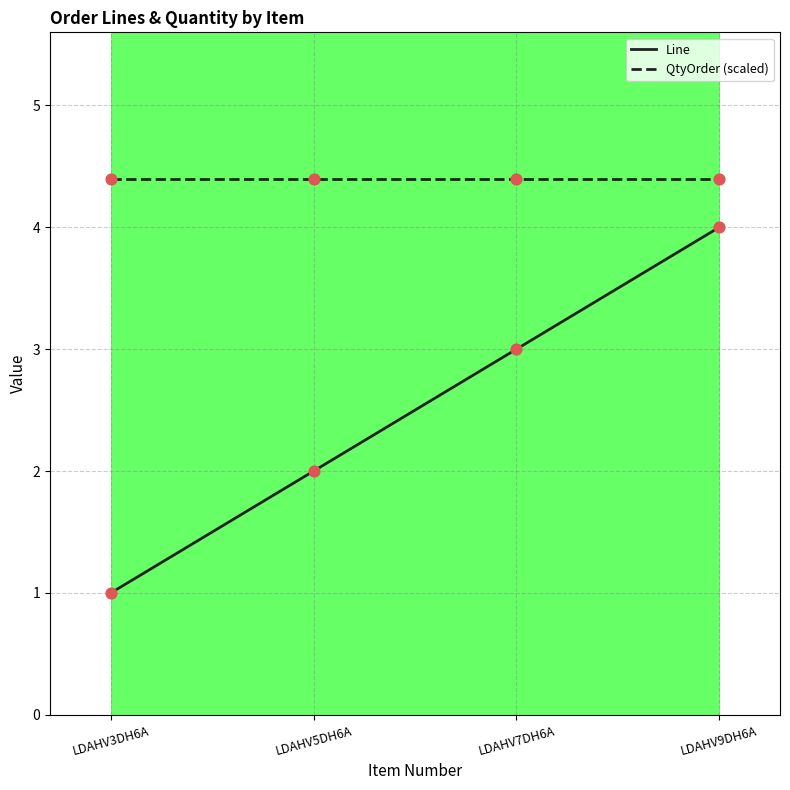

Which series has the widest spread of values?

Line